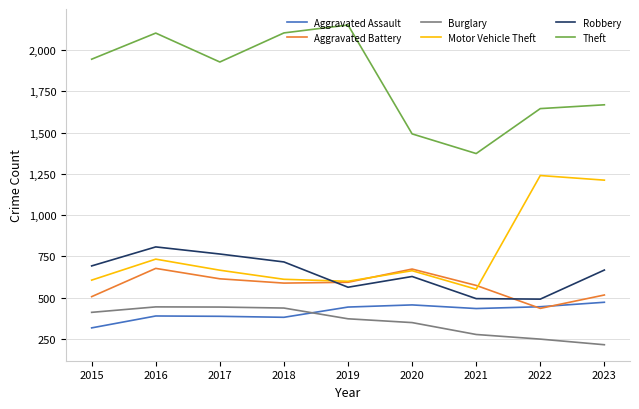

Which category has the highest value across all series?

2019